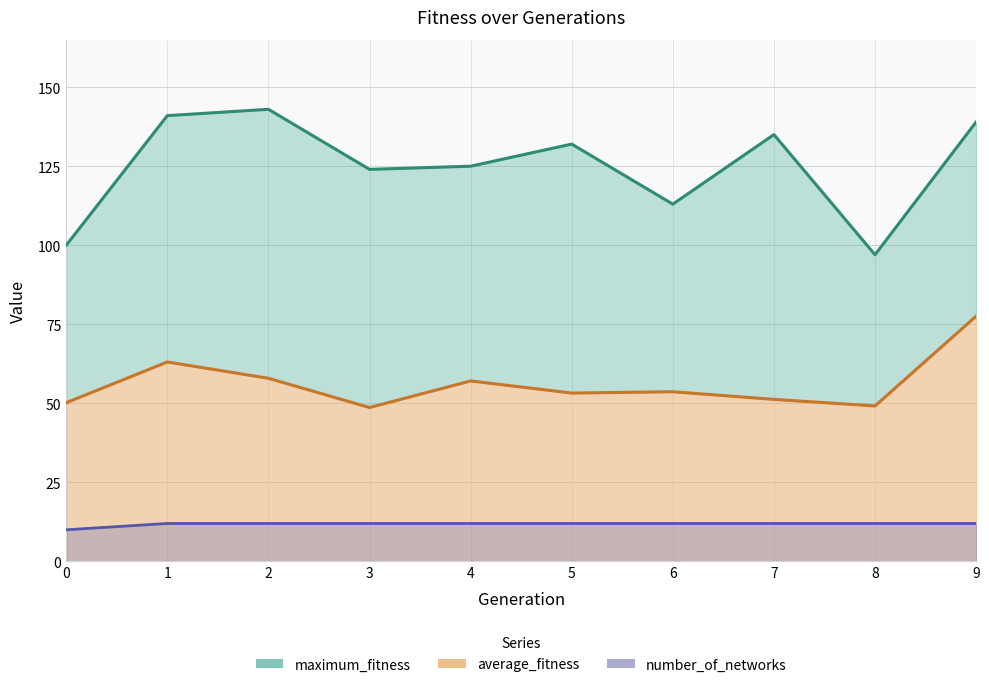

Rank the series by their maximum value, from lowest to highest.

number_of_networks, average_fitness, maximum_fitness